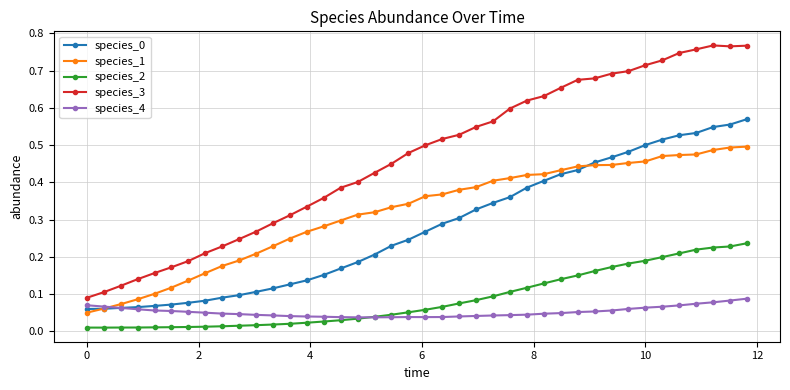

True or false: species_2 and species_3 intersect in this chart.

False